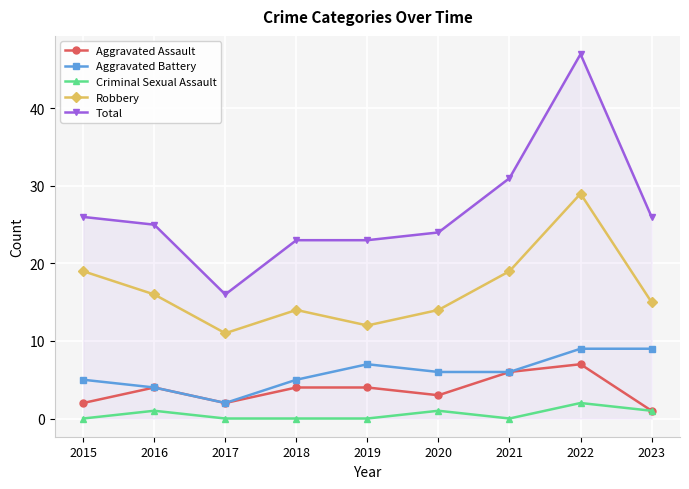

True or false: Aggravated Assault and Total cross at least once.

False